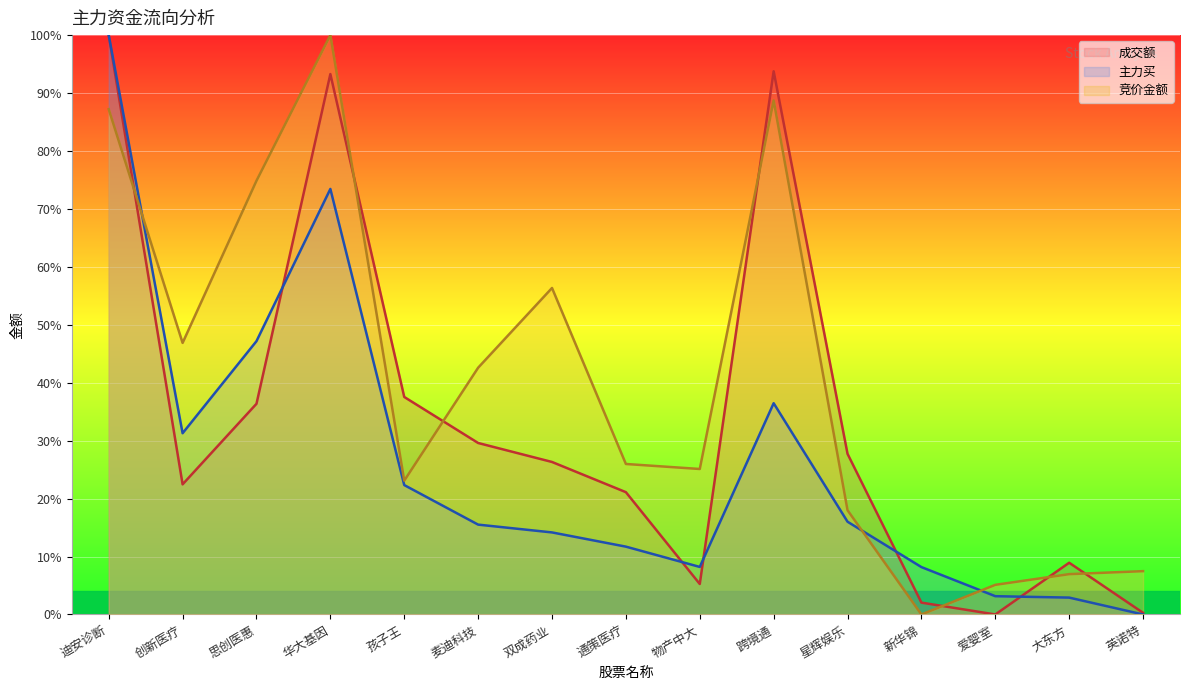

What are all the series names shown in the legend?

成交额, 主力买, 竞价金额